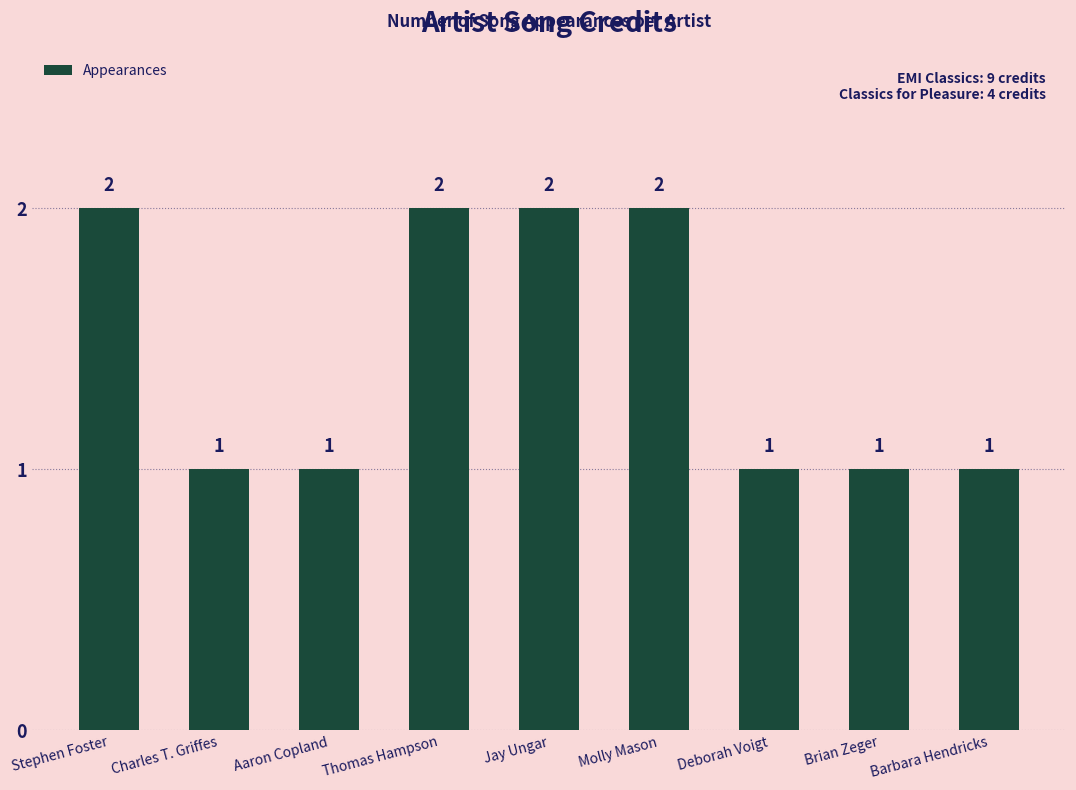

Approximately how many times larger is the value at Brian Zeger compared to Charles T. Griffes?

1.0